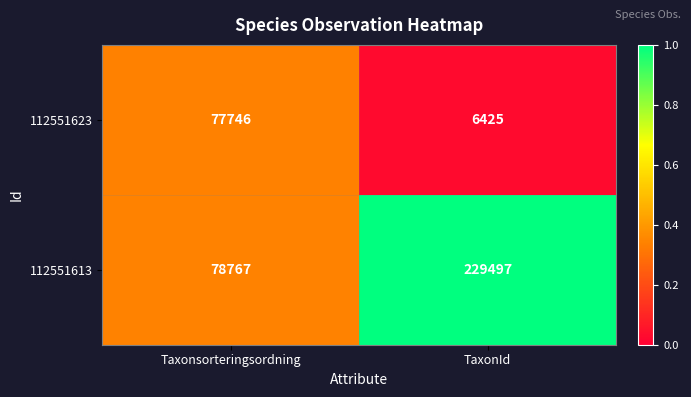

How many distinct data groups are displayed?

2